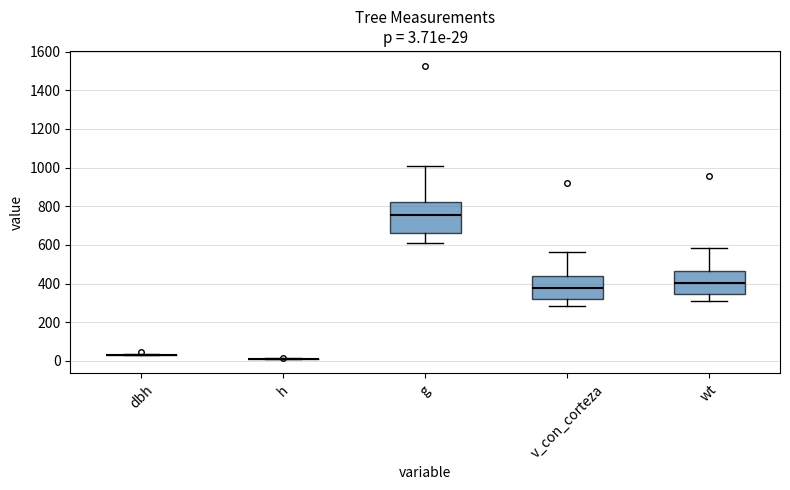

Which box is the tallest, from its lower edge to its upper edge?

g